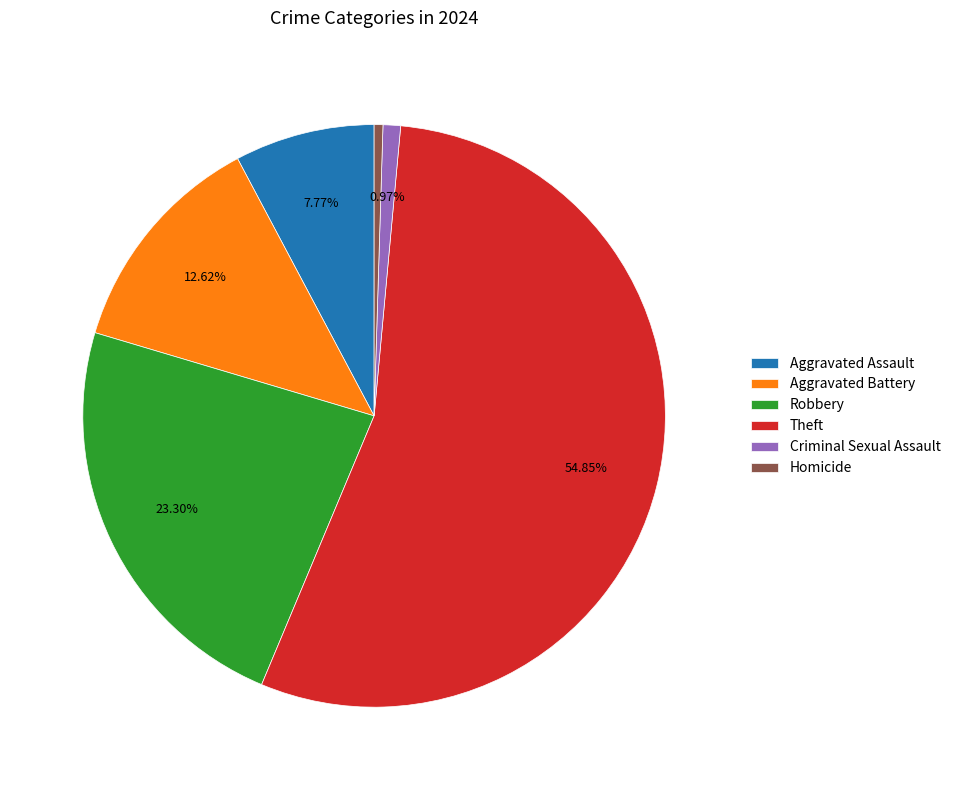

What is the majority slice?

Theft